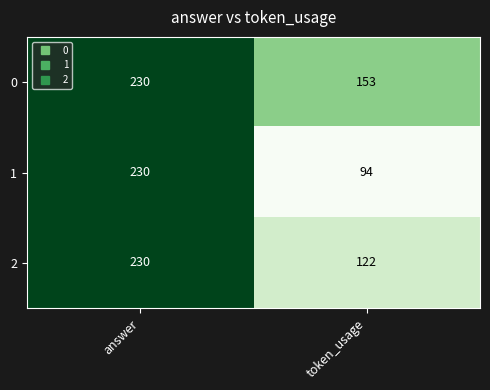

What value does the 1 series have at answer, to the nearest 5?

230